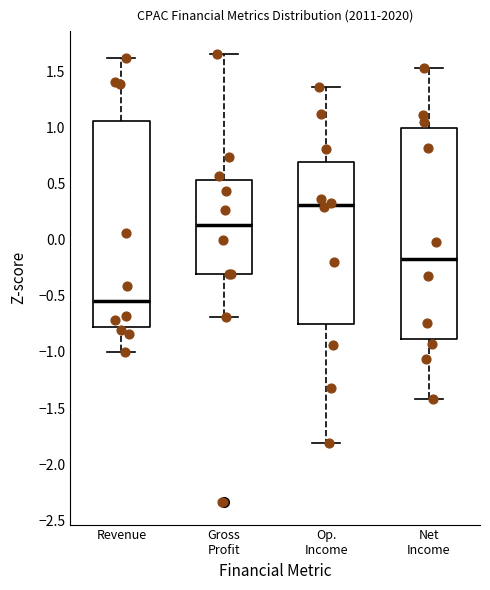

Reading left to right, transcribe this box plot: for each box, give where its median line is, the range the box spans, and where its two whiskers end, as read against the y-axis. The values are not printed on the chart, so give them approximately, as read against the axis.

Revenue: median -0.55, box -0.80 to 1.05, whiskers -1.00 to 1.60
Gross Profit: median 0.15, box -0.30 to 0.55, whiskers -0.70 to 1.65
Op. Income: median 0.30, box -0.75 to 0.70, whiskers -1.80 to 1.35
Net Income: median -0.15, box -0.90 to 1.00, whiskers -1.40 to 1.55